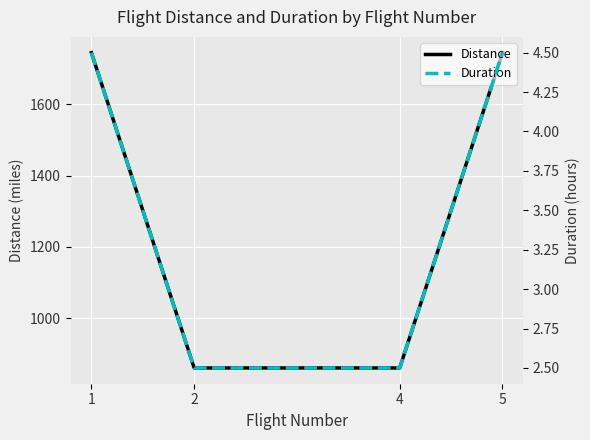

Which series has the widest spread of values?

Distance